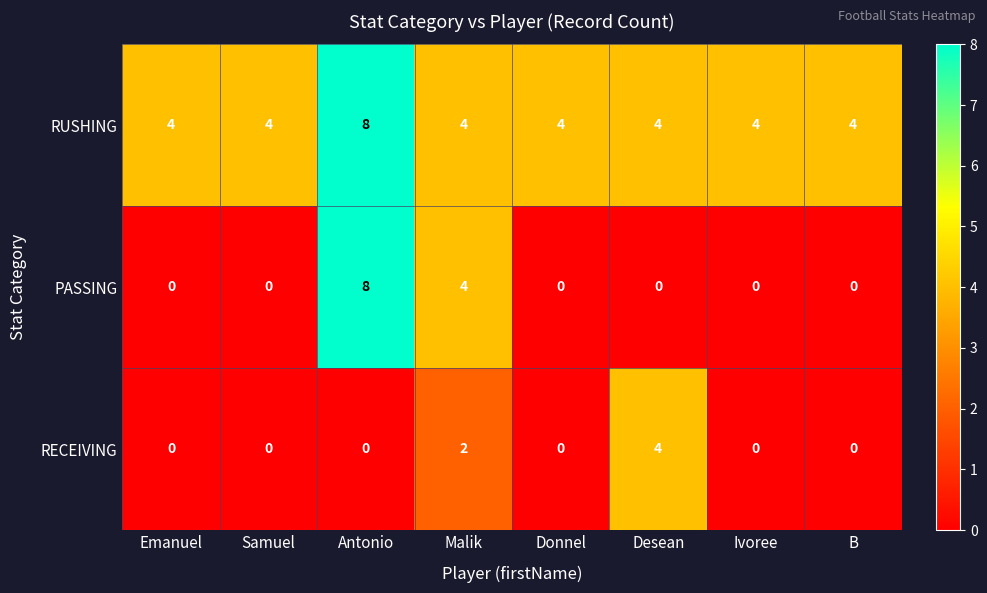

What is the sum of all RUSHING values?

36